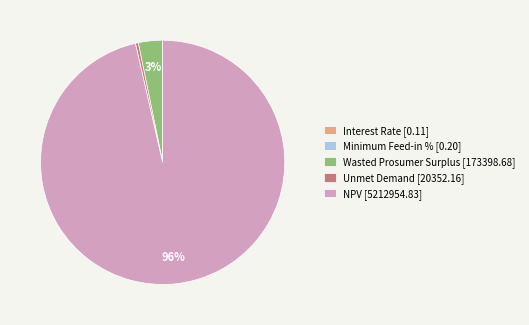

Combined, do NPV [5212954.83] and Unmet Demand [20352.16] account for over 50%?

Yes